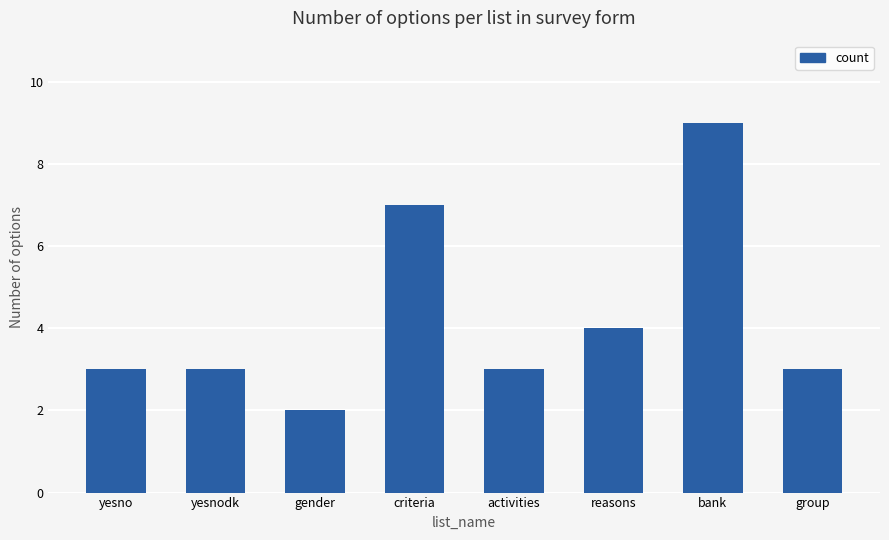

What is the change in value from yesnodk to bank?

+6